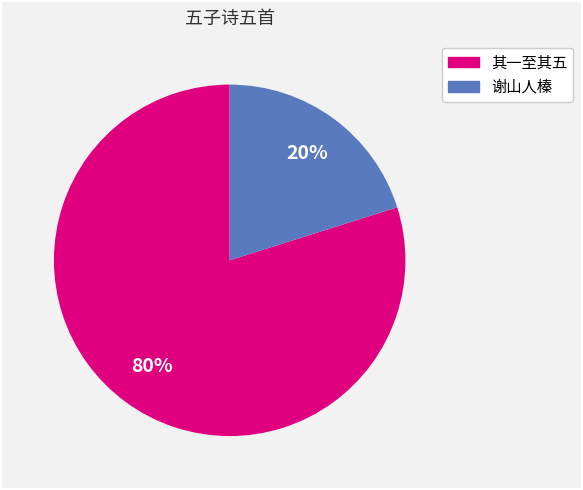

How many segments does this pie chart have?

2